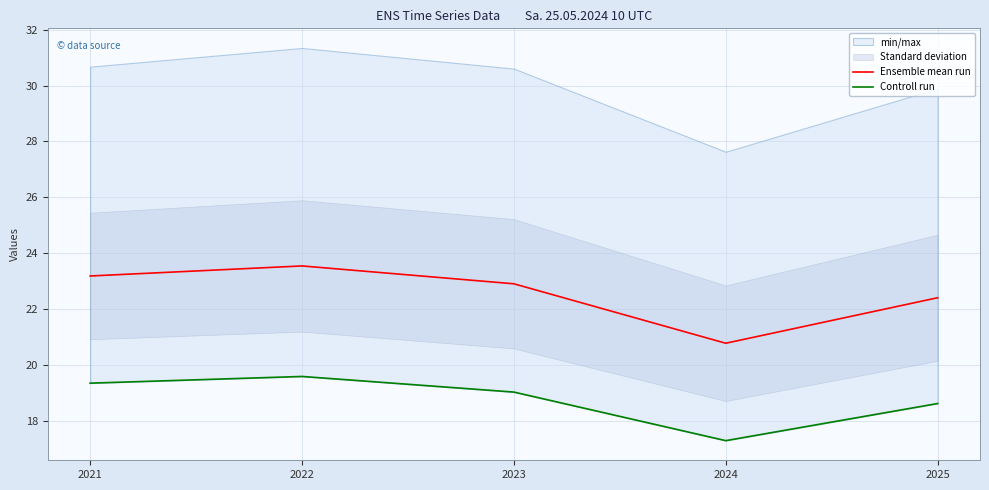

Reading left to right, list all the values displayed in this chart.

Ensemble mean run: 23.2	23.5	22.9	20.8	22.4
Controll run: 19.3	19.6	19.0	17.3	18.6